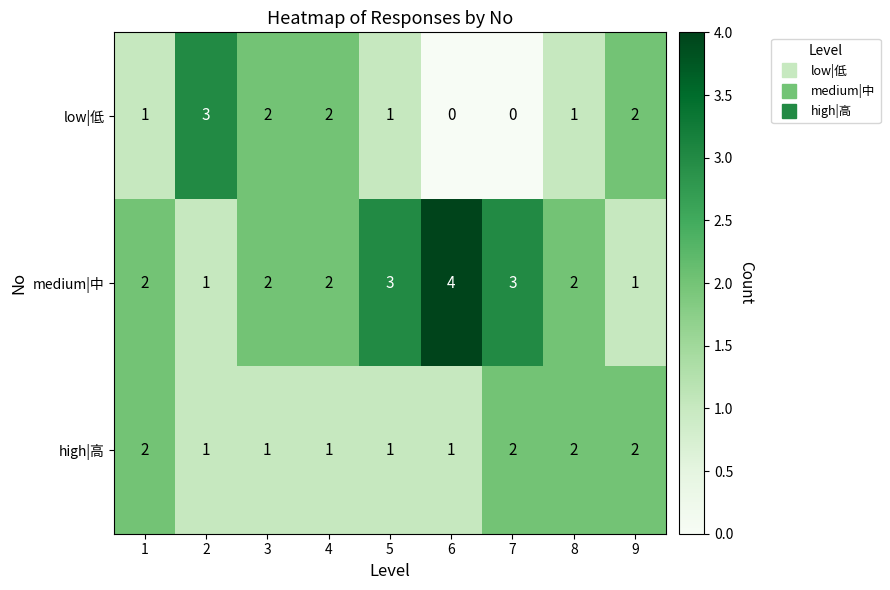

What is the sum of all high|高 values?

13